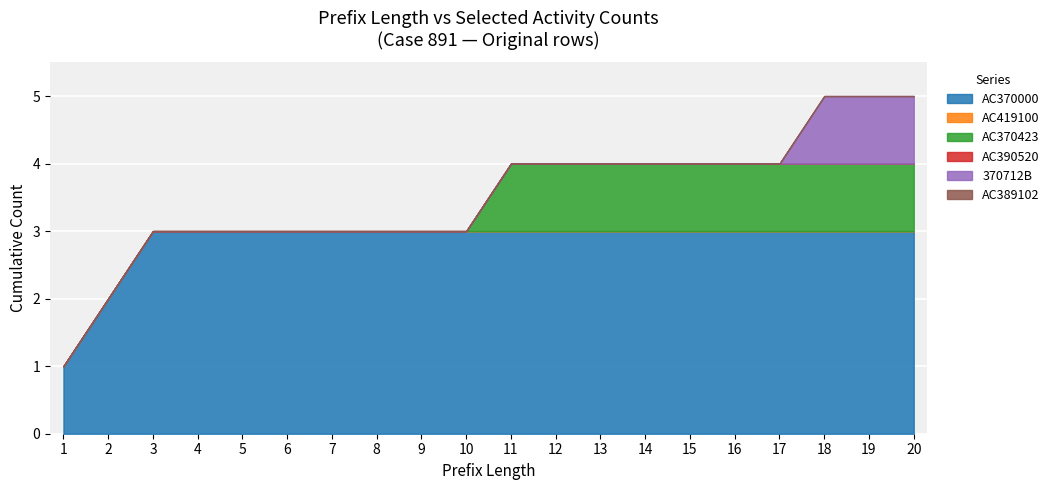

What is the difference between the highest and lowest values at 1?

1